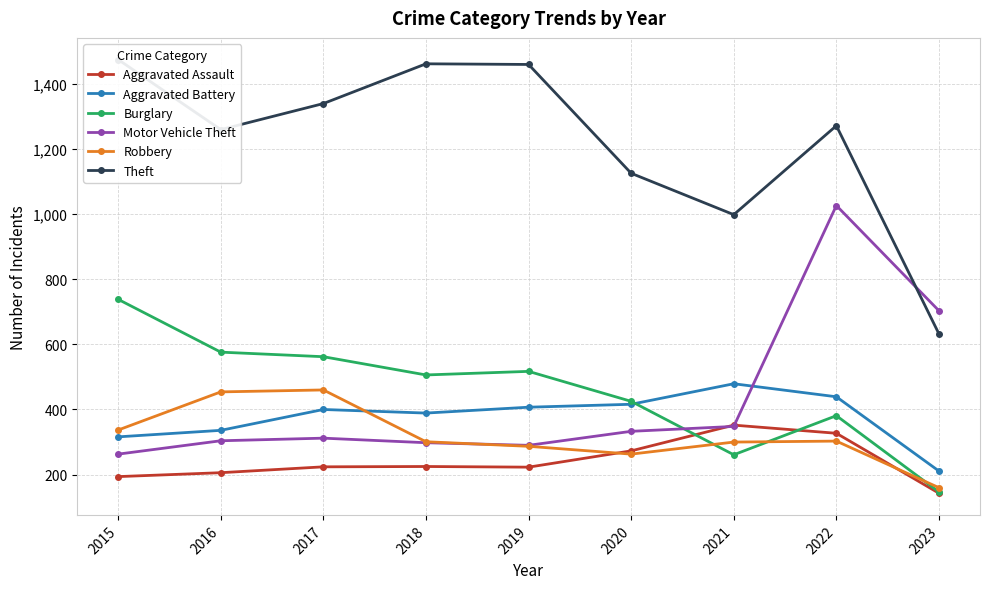

Rank the series at 2018 from lowest to highest value.

Aggravated Assault, Motor Vehicle Theft, Robbery, Aggravated Battery, Burglary, Theft